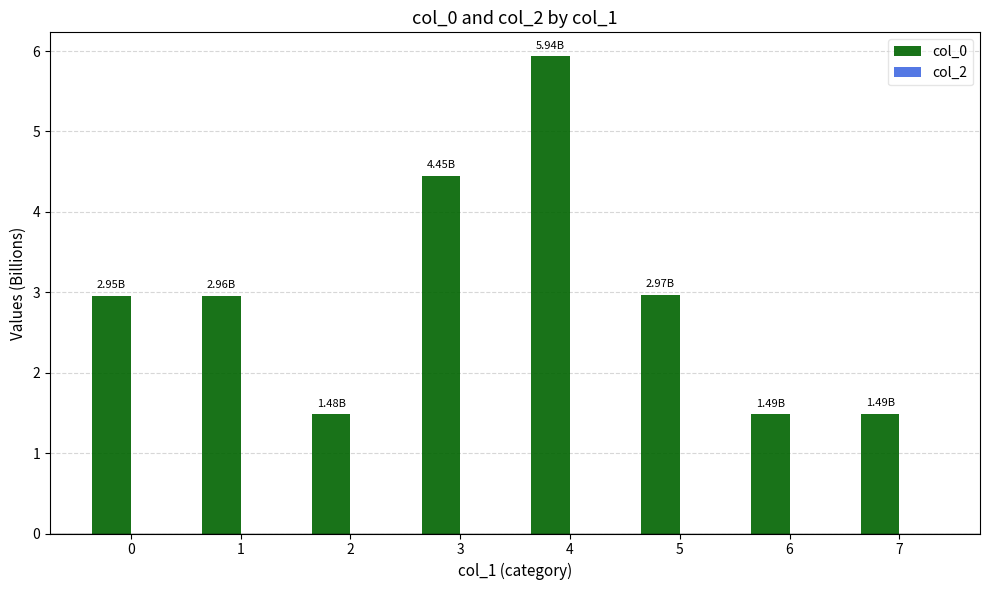

What is the difference between the values at 7 and 3?

3.0